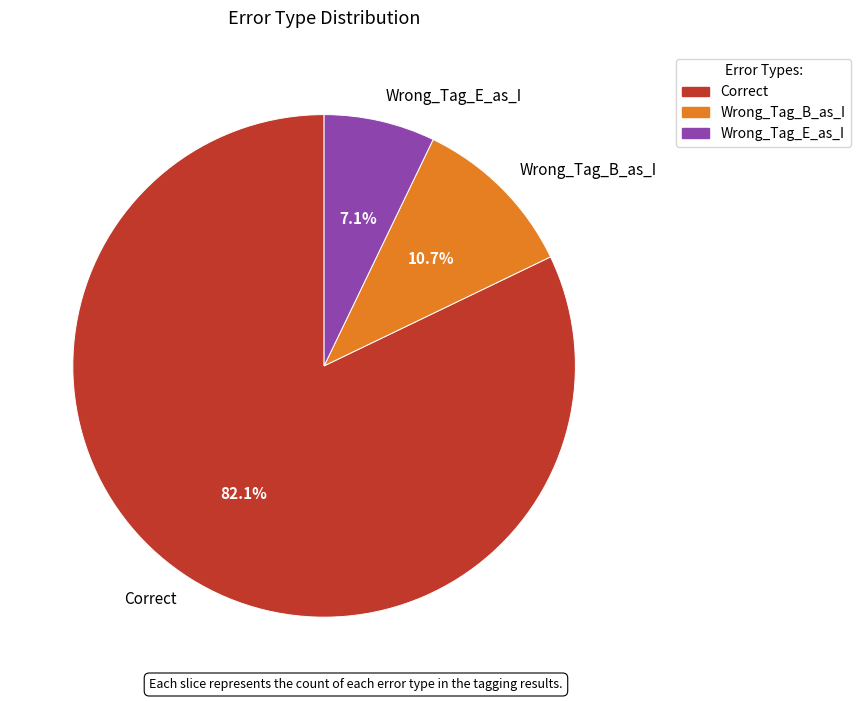

Which category has the biggest portion of the pie?

Correct